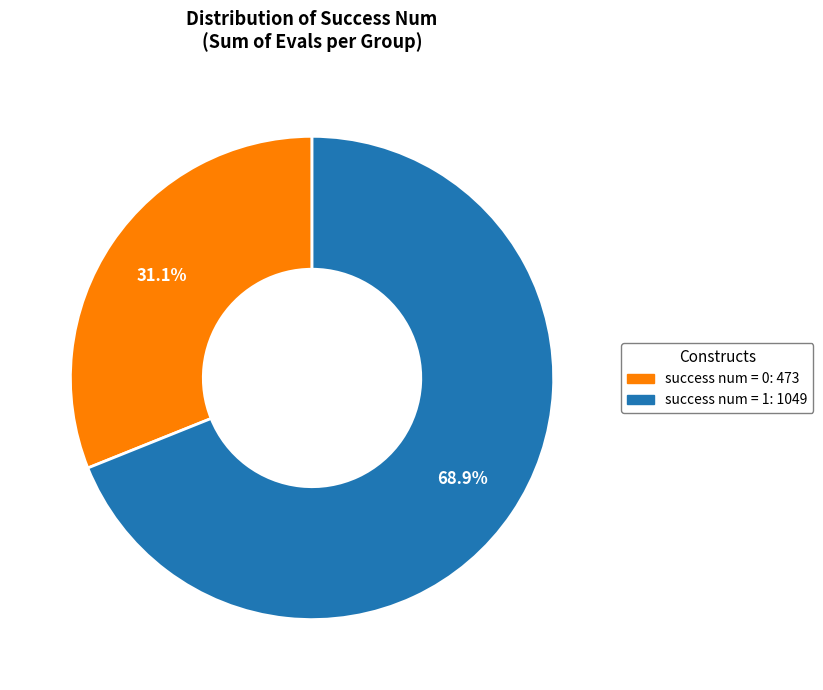

To the nearest percent, what is the difference between the largest and smallest slice percentages?

38%